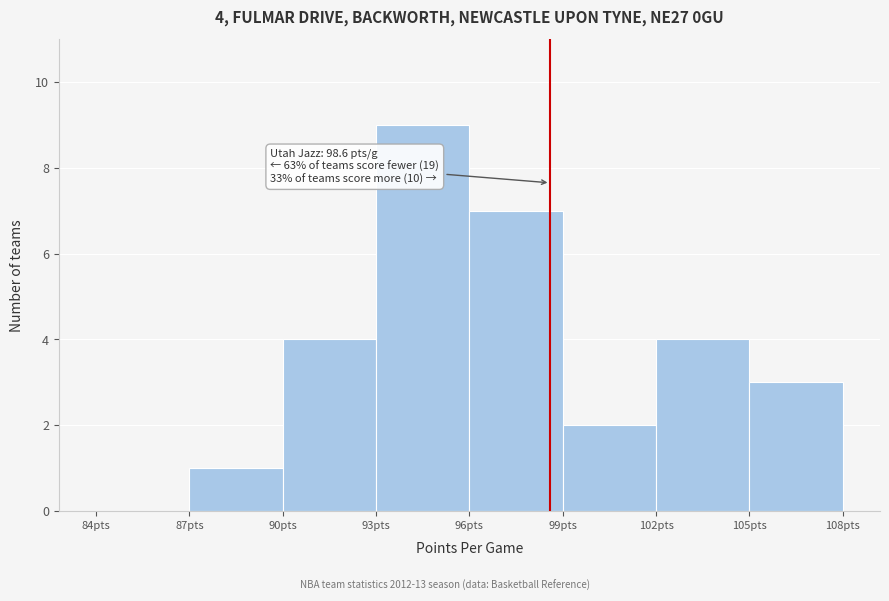

Which range on the x-axis has the tallest bar?

93 to 96